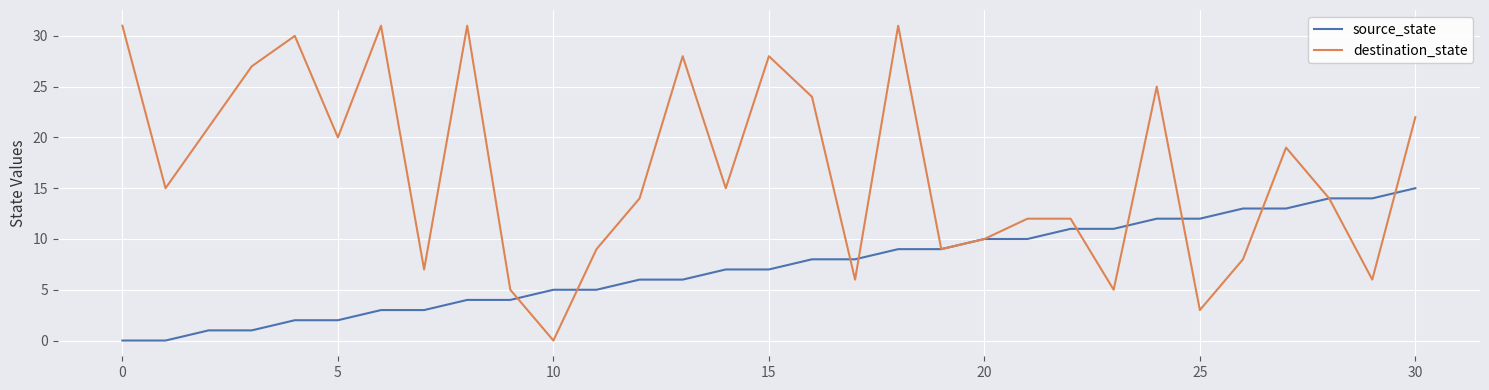

What is the highest value of the source_state series?

15